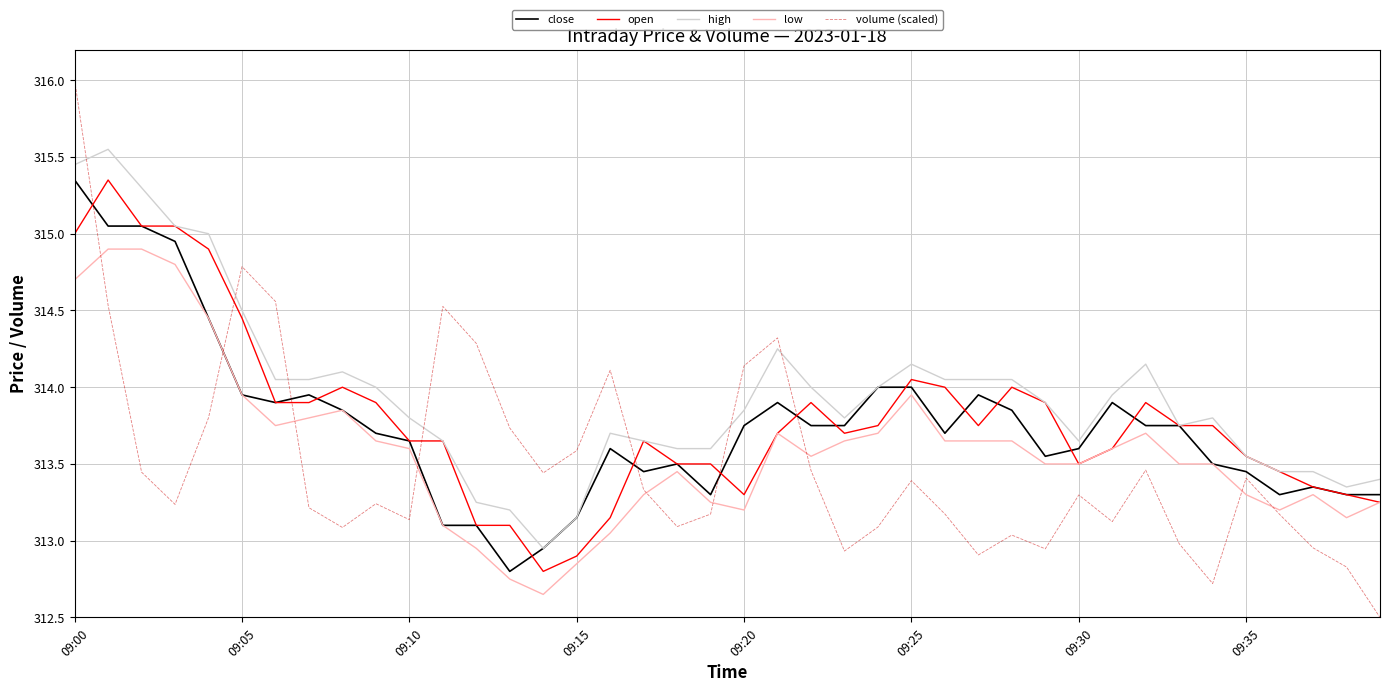

True or false: high and low intersect in this chart.

False